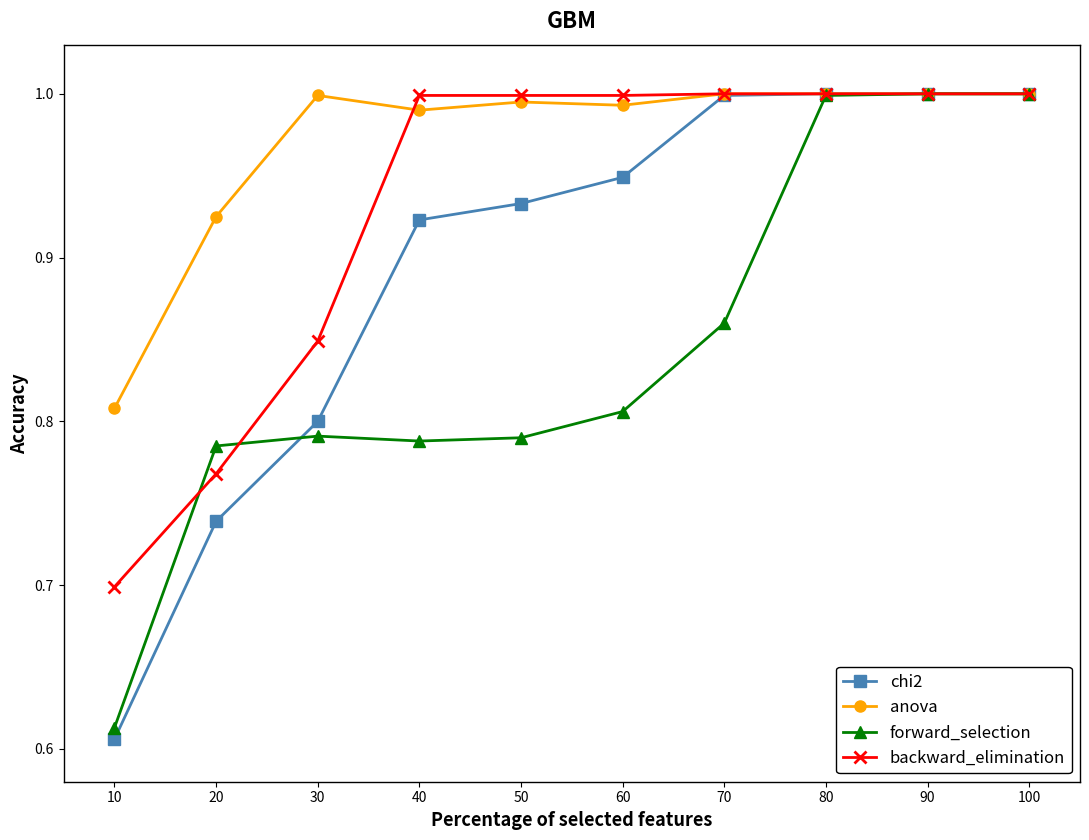

At which label is chi2 closest to 0?

10